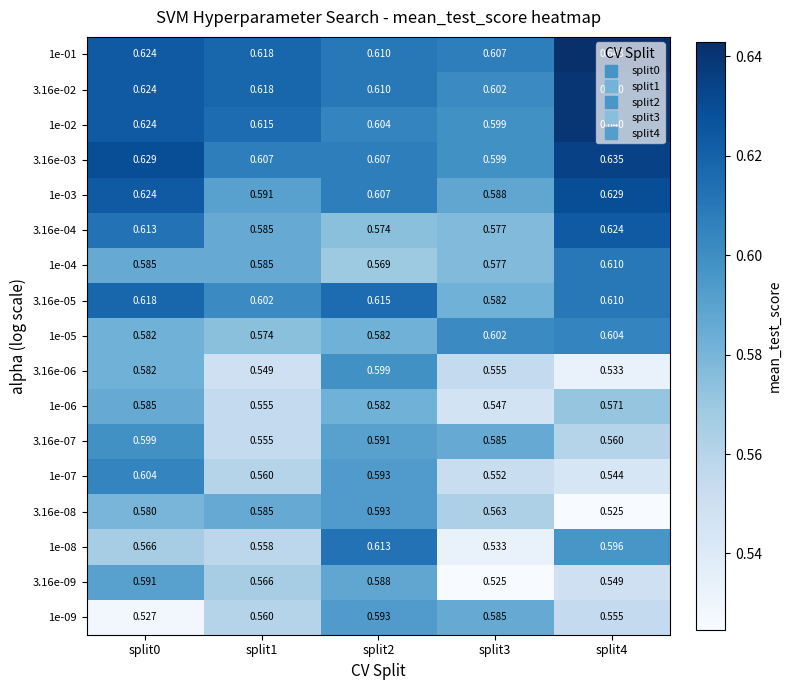

Between split0 and split4, which series saw the biggest shift?

1e-07